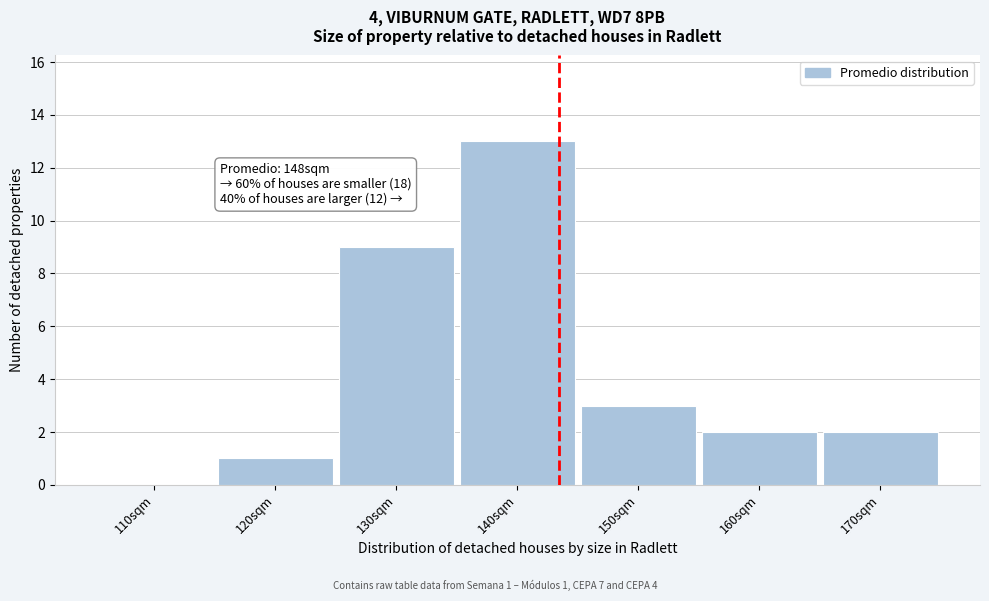

Reading right to left, extract all data points from this chart.

170sqm=2	160sqm=2	150sqm=3	140sqm=13	130sqm=9	120sqm=1	110sqm=0